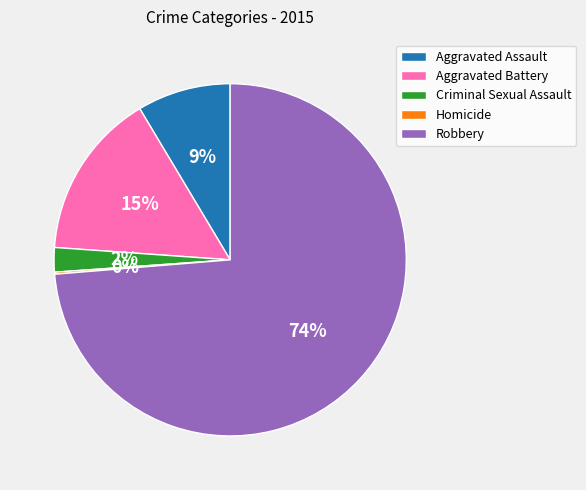

To the nearest percent, what is the difference between the Criminal Sexual Assault and Aggravated Battery slice percentages?

13%